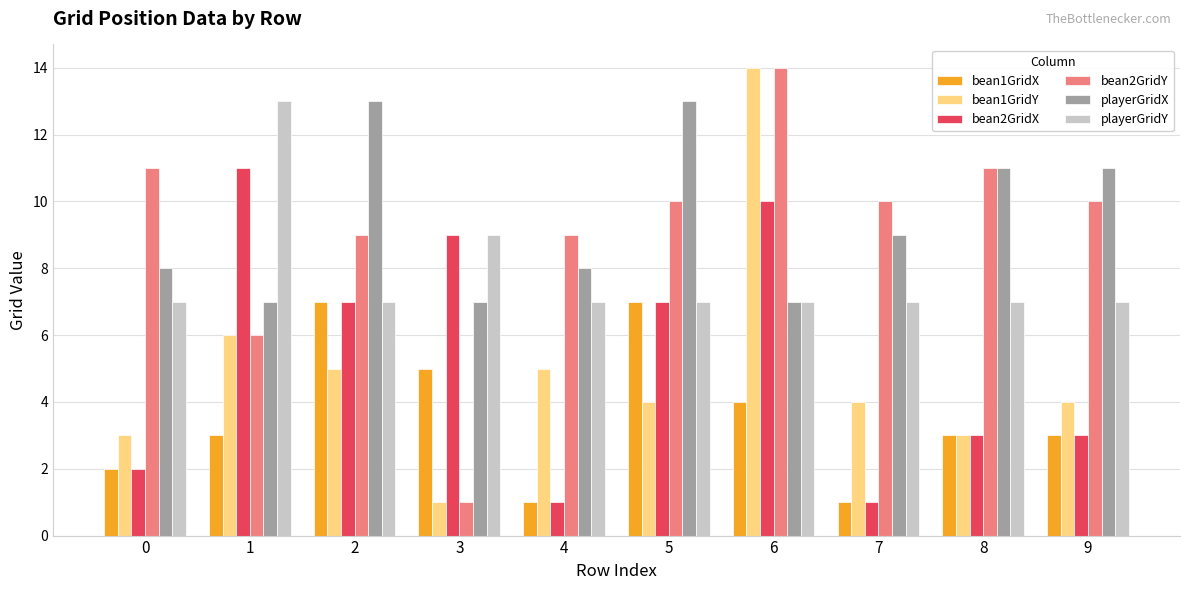

The bean1GridY series shows 6 at 1. True or false?

True